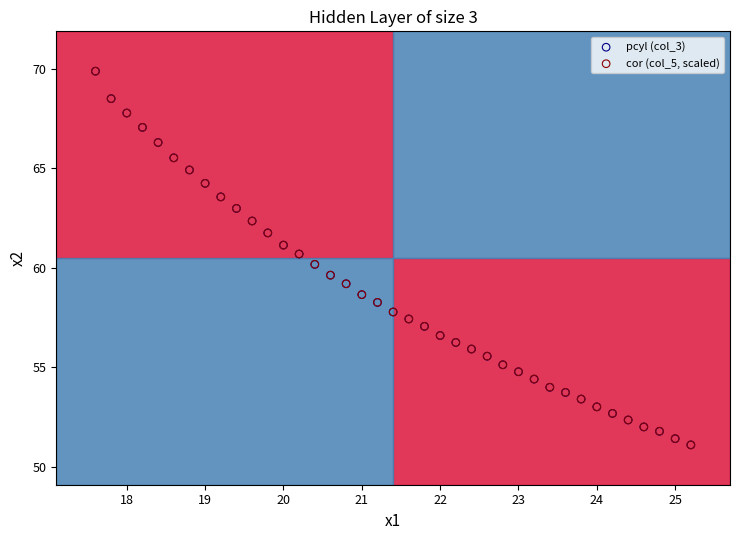

What are all the series names shown in the legend?

pcyl (col_3), cor (col_5, scaled)